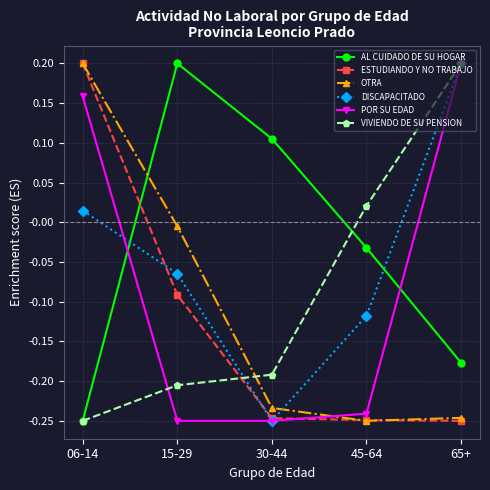

At which label does VIVIENDO DE SU PENSION reach its peak?

65+